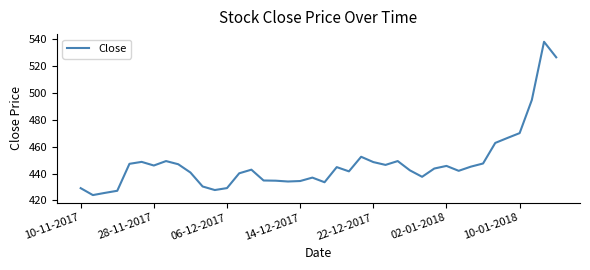

Does the chart display data point markers on the line(s)?

No